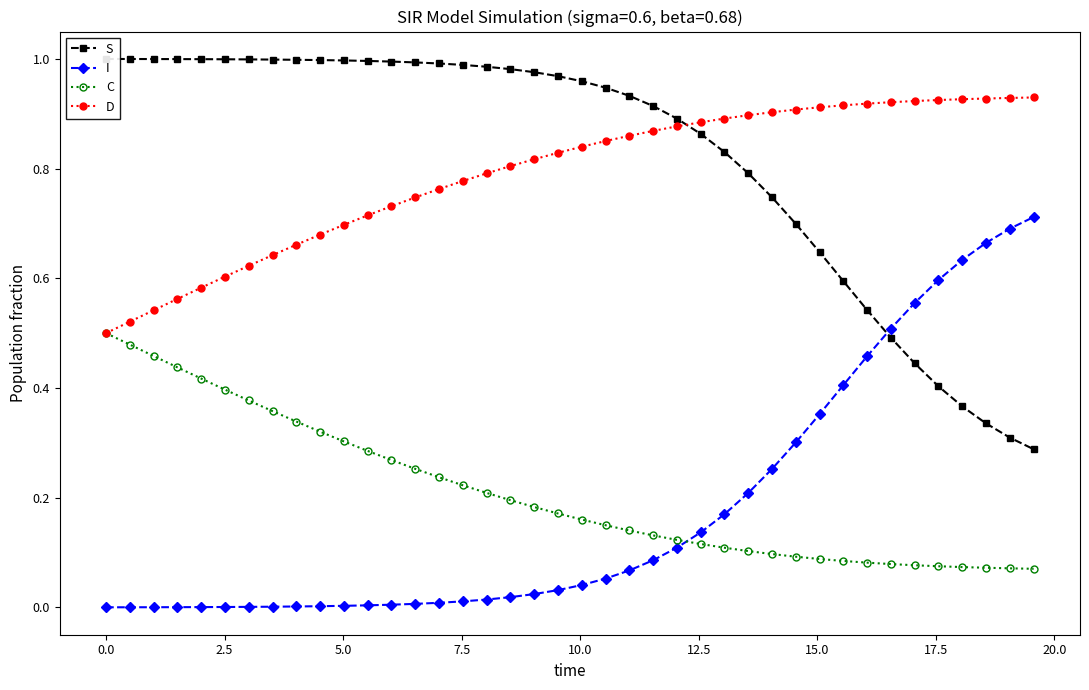

True or false: I and C cross at least once.

True